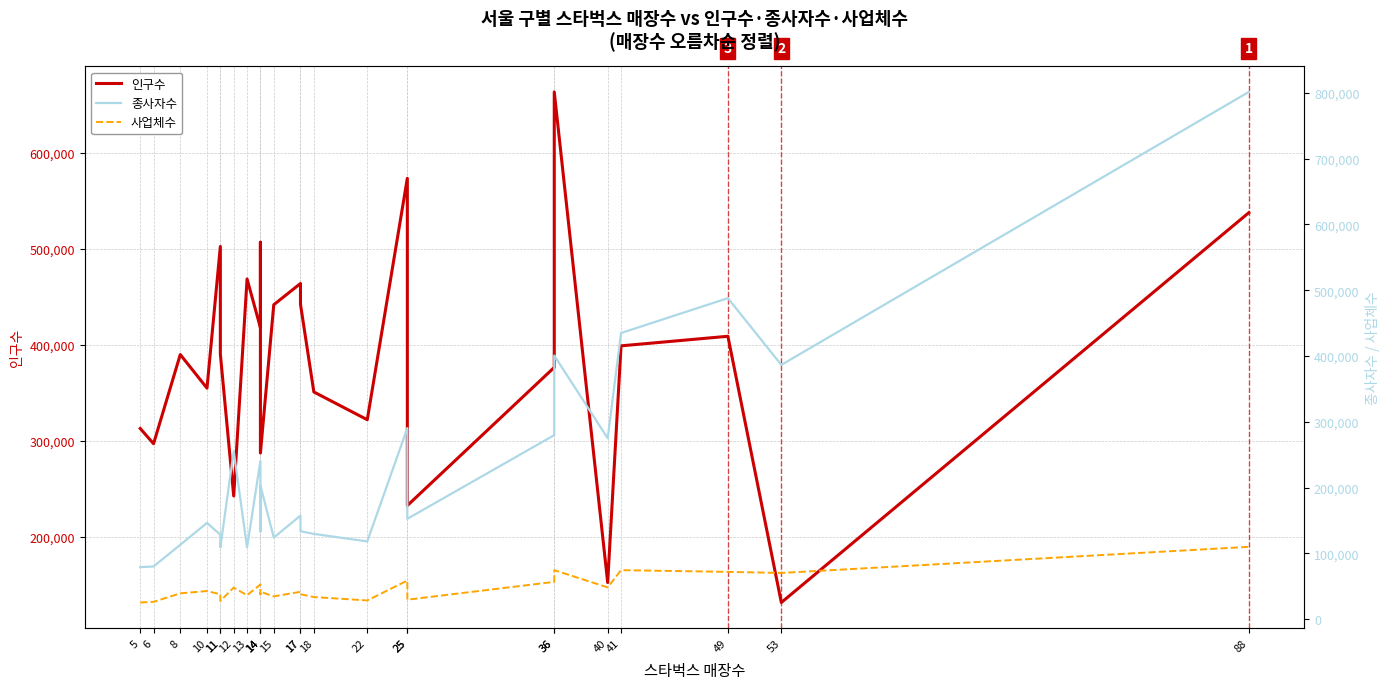

Reading right to left, what are all the values shown in this chart?

인구수: 88=537817	53=131390	49=408979	41=398999	40=152212	36=663704	36=376542	25=232482	25=573711	22=321966	18=350925	17=442345	17=464027	15=441855	14=287240	14=506989	14=417983	13=468766	12=242467	11=390377	11=502628	10=354884	8=389928	6=296934	5=312858
종사자수: 88=801419	53=386564	49=487976	41=435017	40=275063	36=400781	36=279788	25=152605	25=290473	22=118256	18=129707	17=133776	17=157465	15=124004	14=203221	14=133398	14=240689	13=109031	12=255449	11=109281	11=128417	10=146383	8=113144	6=80222	5=79097
사업체수: 88=110007	53=70308	49=71958	41=74562	40=48361	36=74531	36=56782	25=29680	25=58806	22=28522	18=33706	17=37929	17=41660	15=34712	14=41665	14=37909	14=52791	13=36509	12=47964	11=27915	11=37915	10=42813	8=39310	6=26385	5=25391